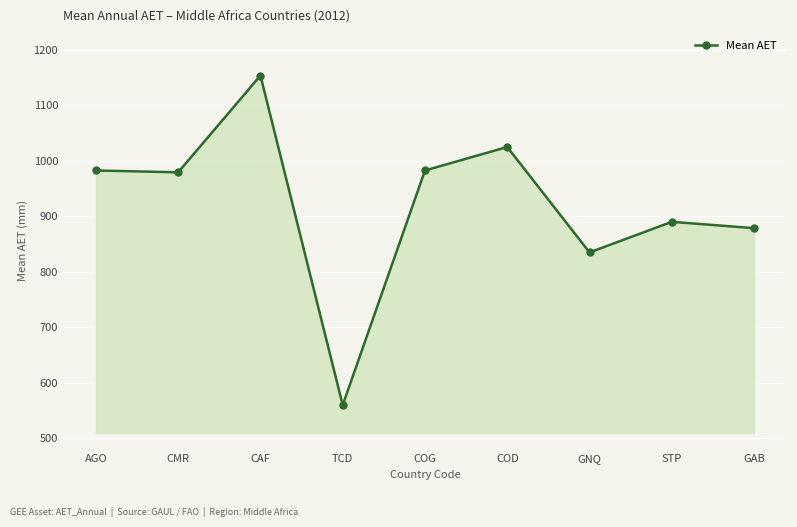

What is the change in value from CMR to TCD?

-419.0